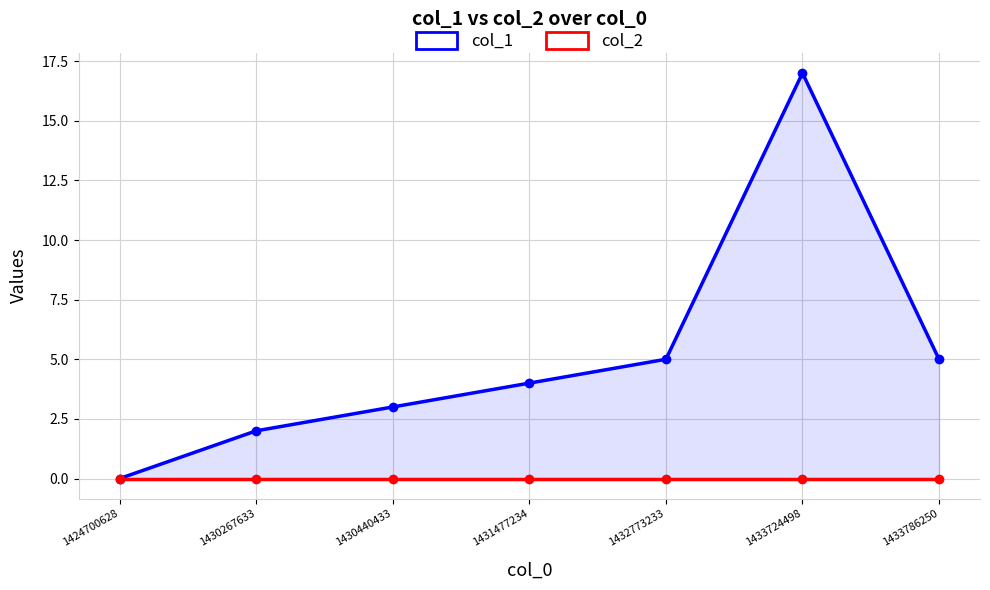

How many positive values does the col_1 series have?

6